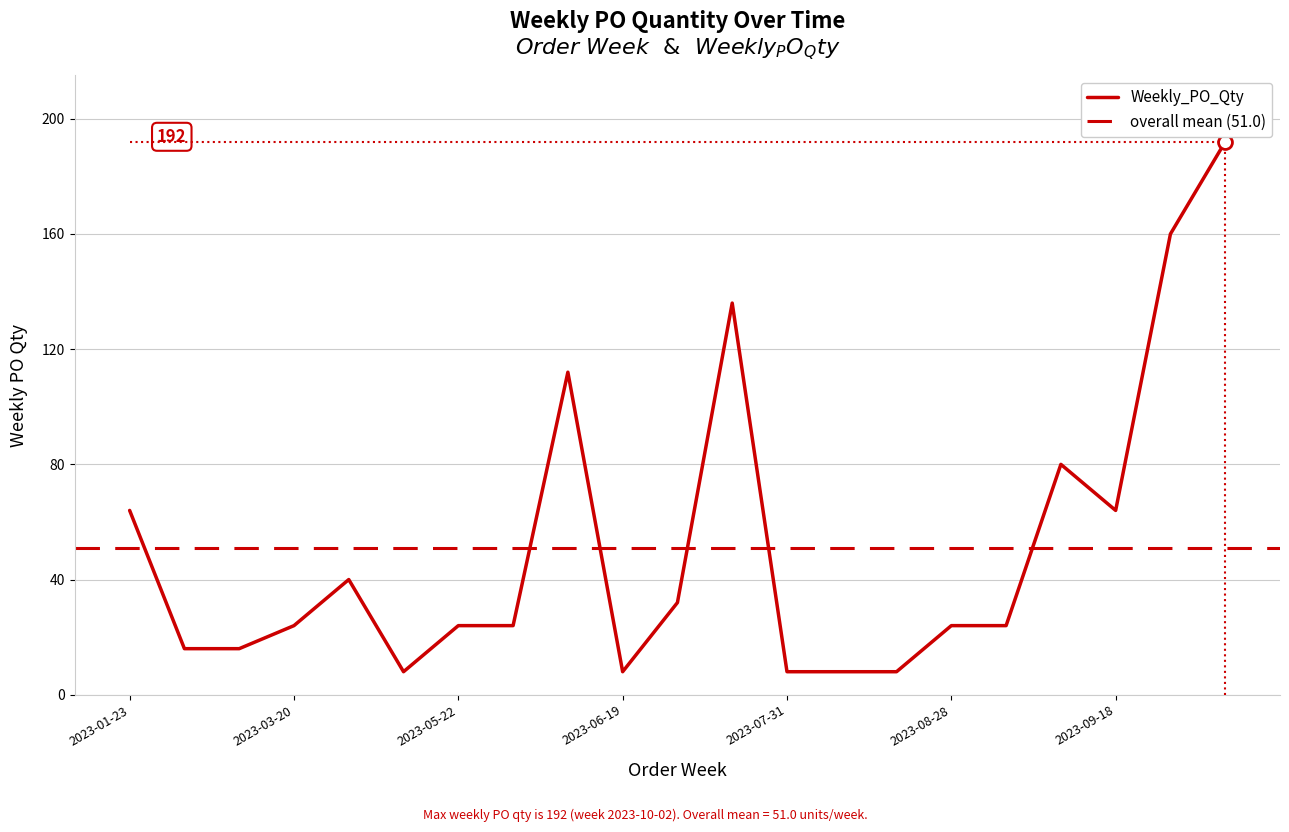

Where does the data first go above 24?

2023-01-23